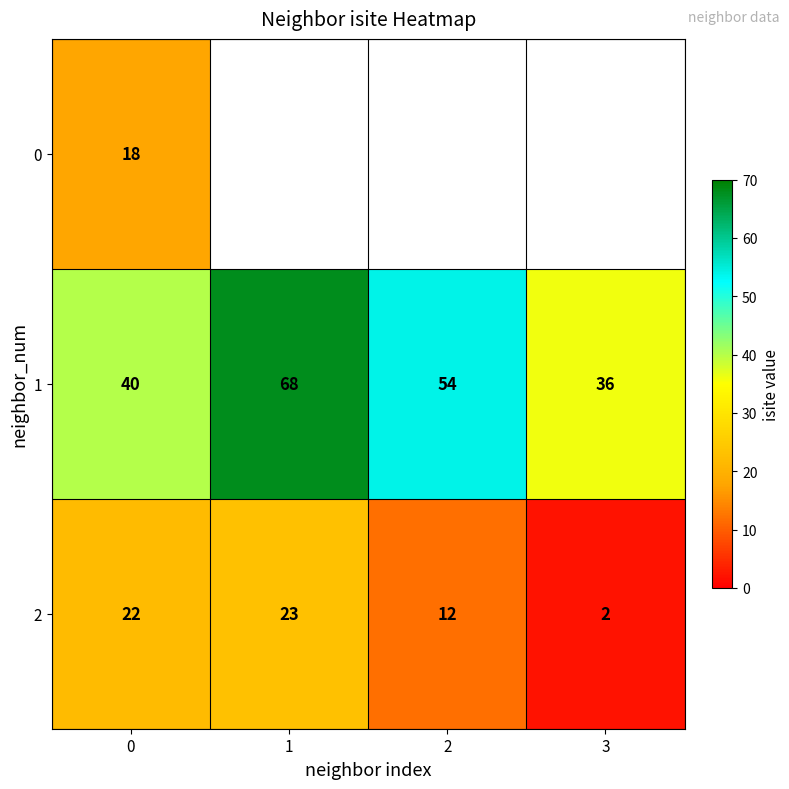

At how many categories does at least one series exceed 19?

4